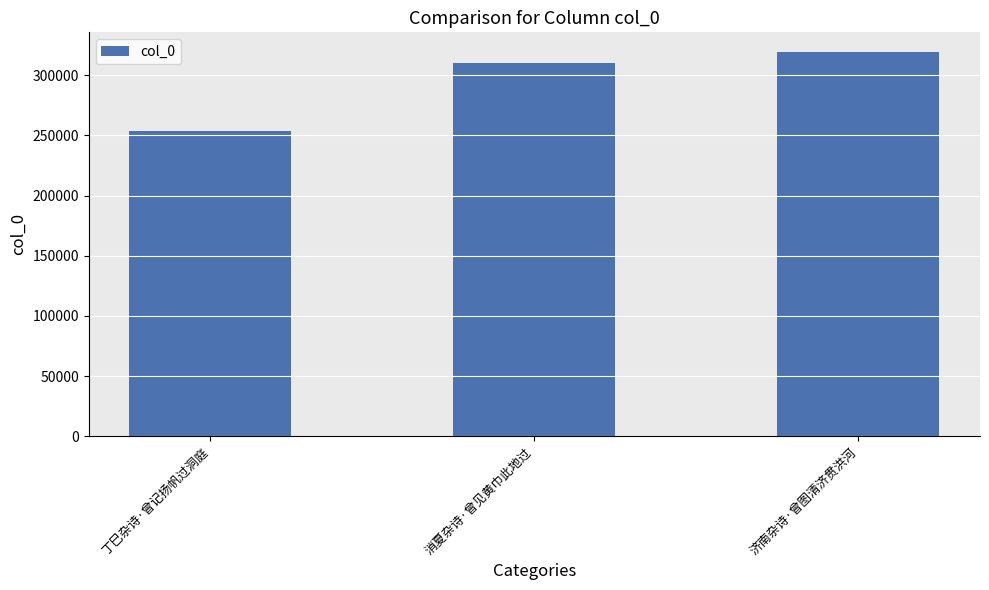

The value at 济南杂诗·曾图清济贯洪河 is 145112. True or false?

False